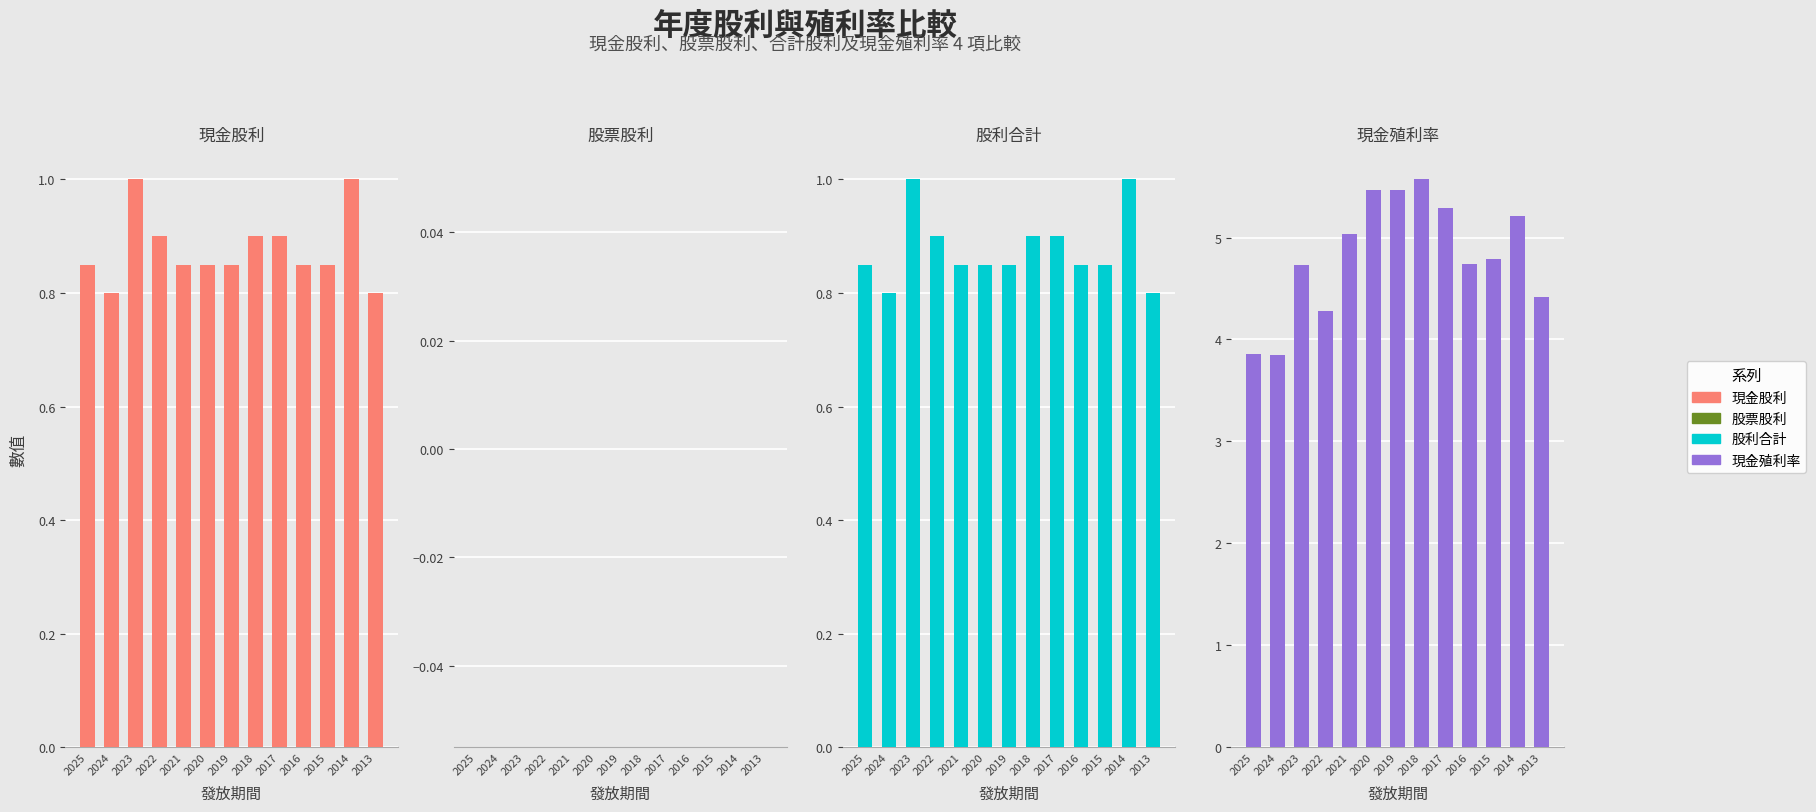

Reading right to left, what are all the values shown in this chart?

現金股利: 2013=0.8	2014=1.0	2015=0.8	2016=0.8	2017=0.9	2018=0.9	2019=0.8	2020=0.8	2021=0.8	2022=0.9	2023=1.0	2024=0.8	2025=0.8
股票股利: 2013=0.0	2014=0.0	2015=0.0	2016=0.0	2017=0.0	2018=0.0	2019=0.0	2020=0.0	2021=0.0	2022=0.0	2023=0.0	2024=0.0	2025=0.0
股利合計: 2013=0.8	2014=1.0	2015=0.8	2016=0.8	2017=0.9	2018=0.9	2019=0.8	2020=0.8	2021=0.8	2022=0.9	2023=1.0	2024=0.8	2025=0.8
現金殖利率: 2013=4.4	2014=5.2	2015=4.8	2016=4.7	2017=5.3	2018=5.6	2019=5.5	2020=5.5	2021=5.0	2022=4.3	2023=4.7	2024=3.9	2025=3.9